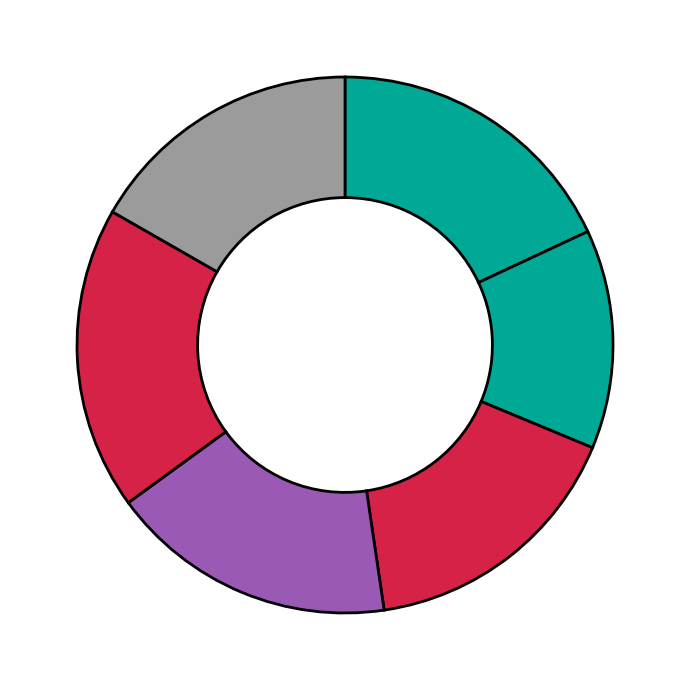

To the nearest percent, what is the difference between the largest and smallest slice percentages?

5%